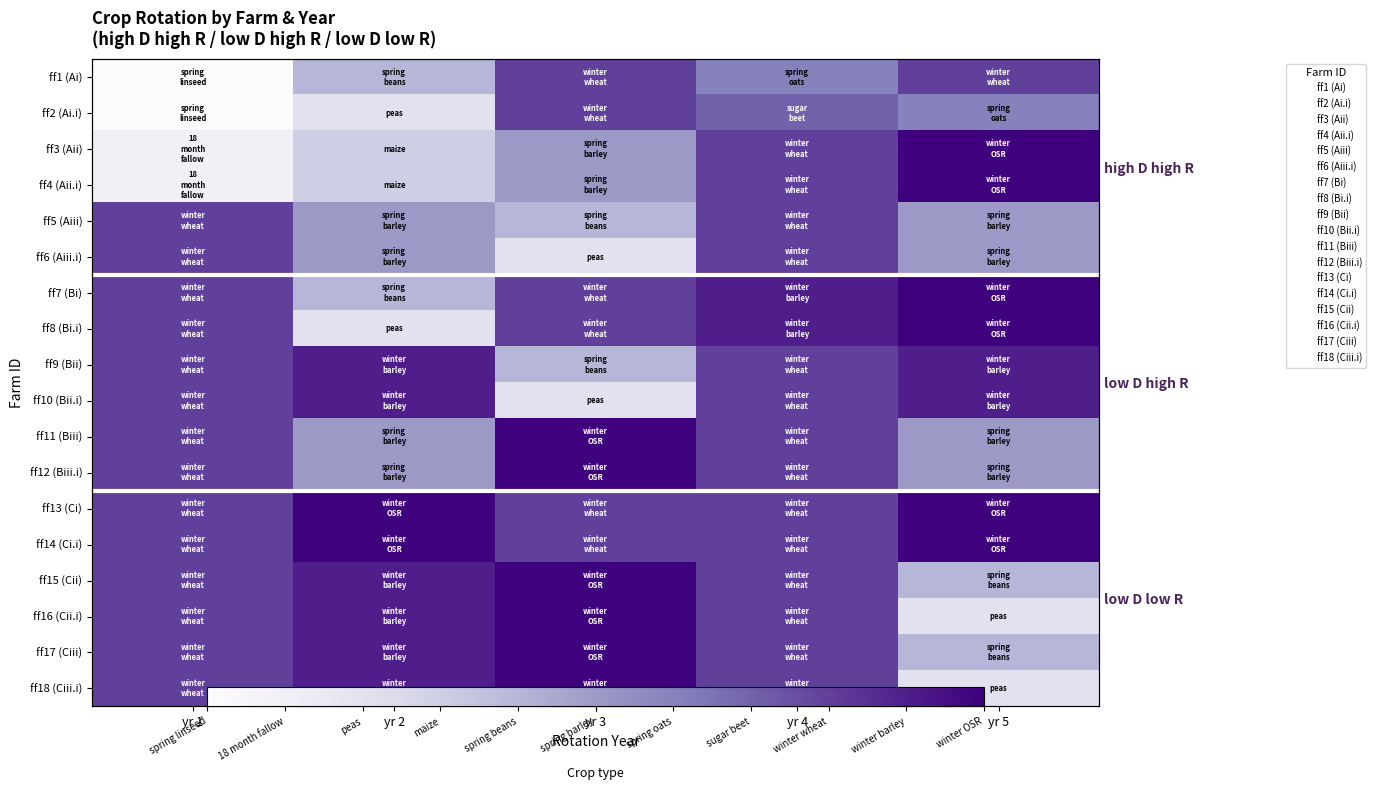

What is the sum of the ff13 (Ci) values at yr 5 and yr 4?

18